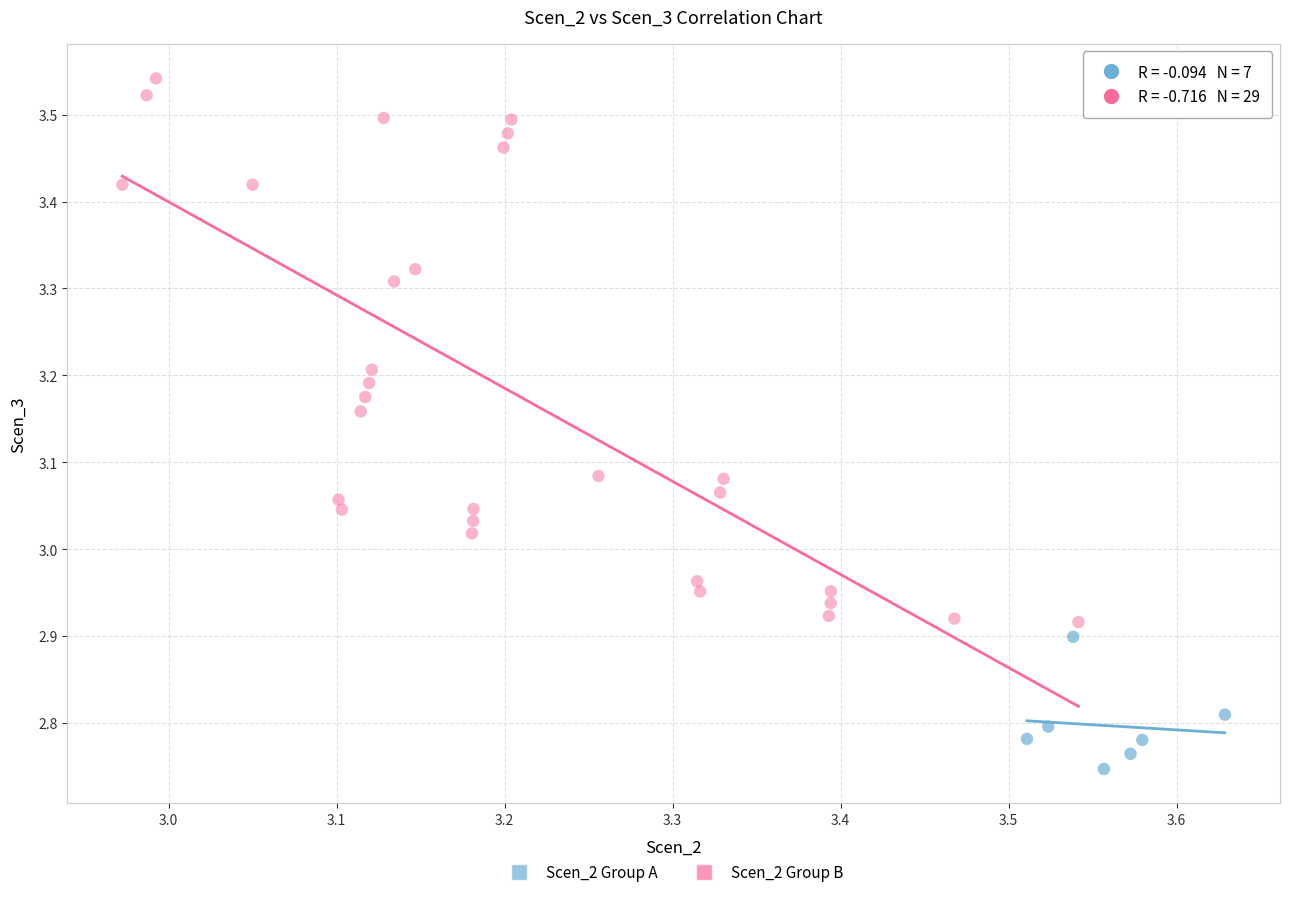

Which series contains the lowest Y value?

Scen_2 Group A